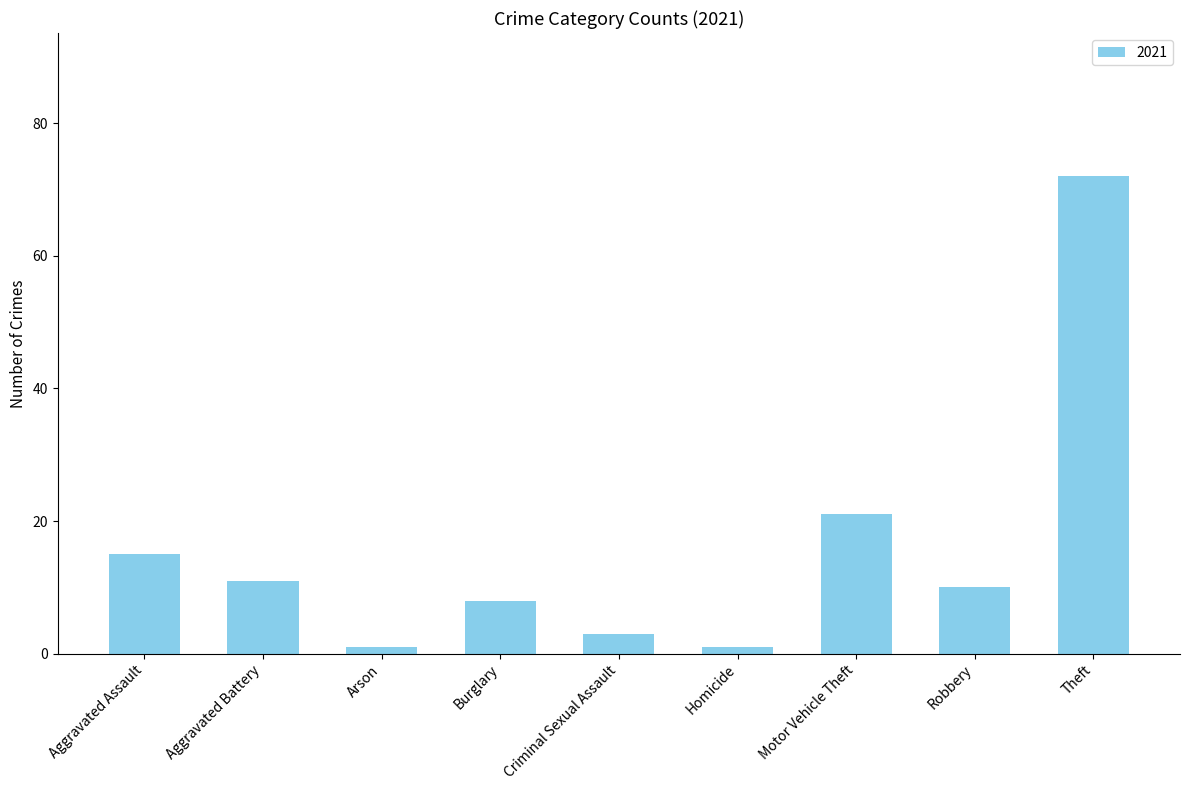

How many categories are shown in the chart?

9